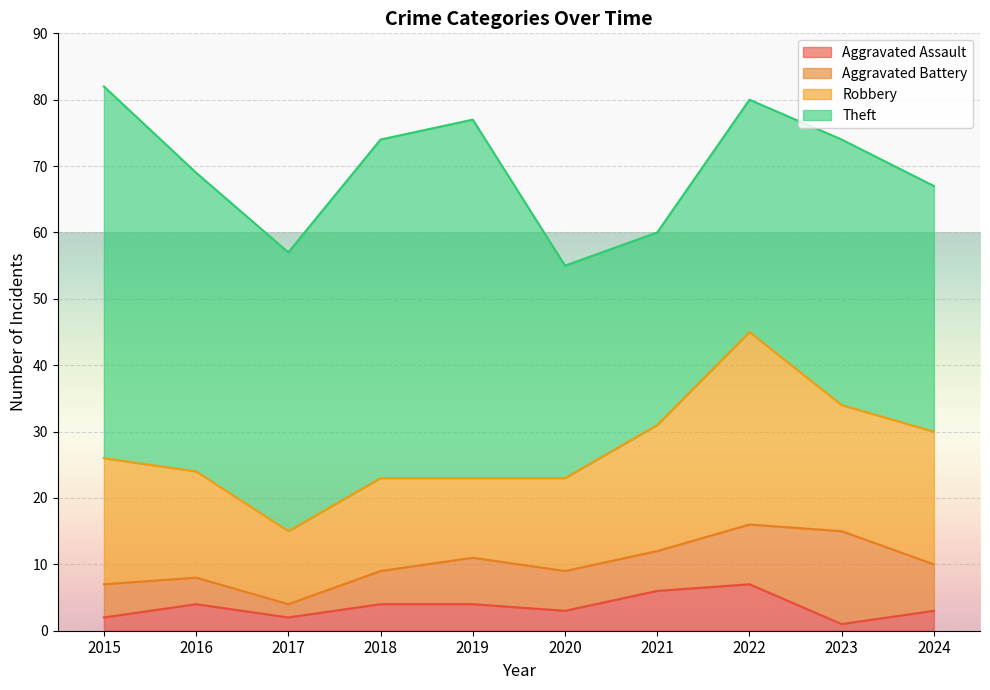

At 2023, list the series in order from smallest to largest.

Aggravated Assault, Aggravated Battery, Robbery, Theft